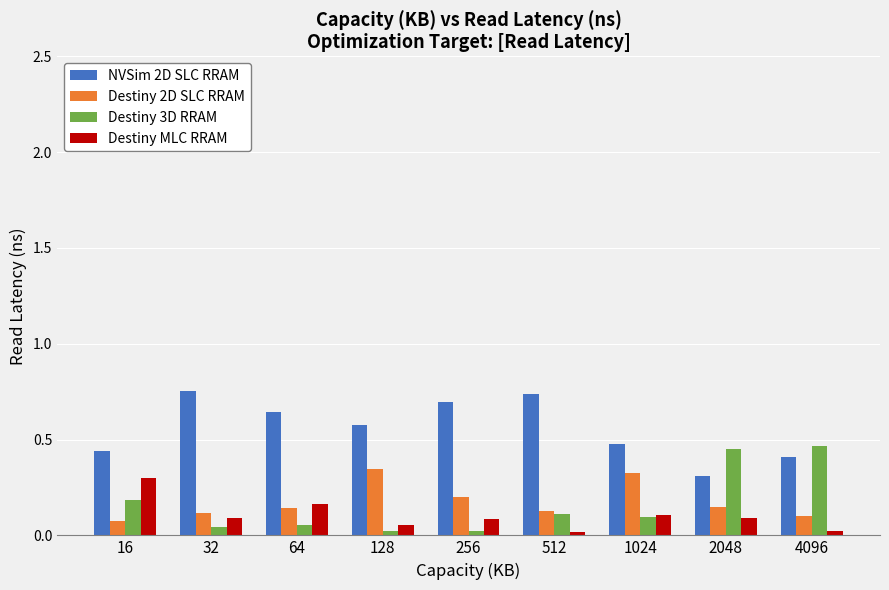

True or false: Destiny 3D RRAM has a value of 0.2 at 512.

False